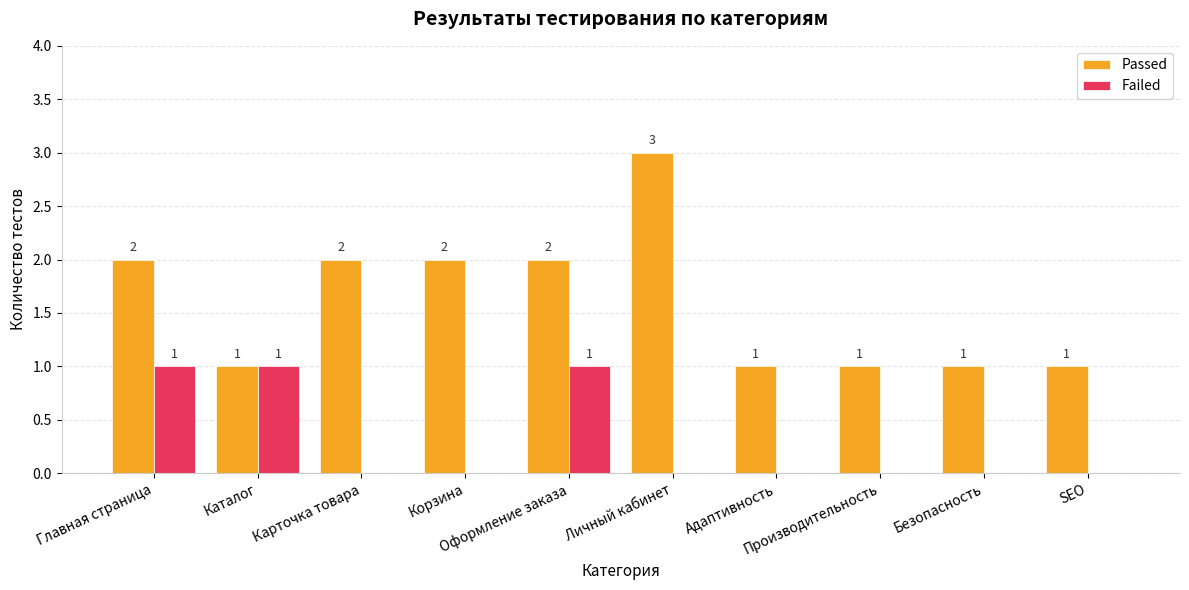

Is the value of Passed at Адаптивность greater than the value of Failed at Корзина?

Yes